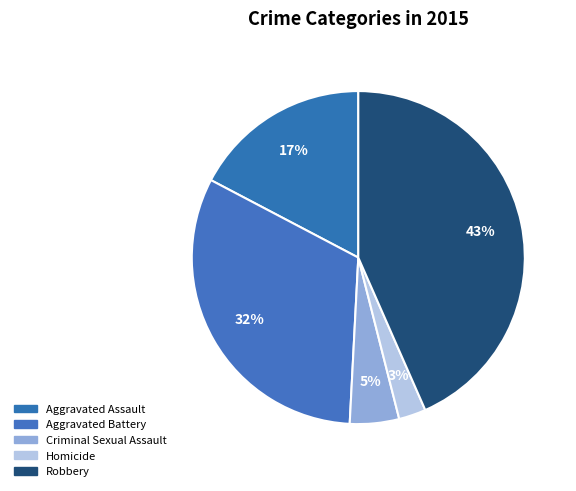

What is the ratio of the value at Homicide to the value at Aggravated Assault?

0.2